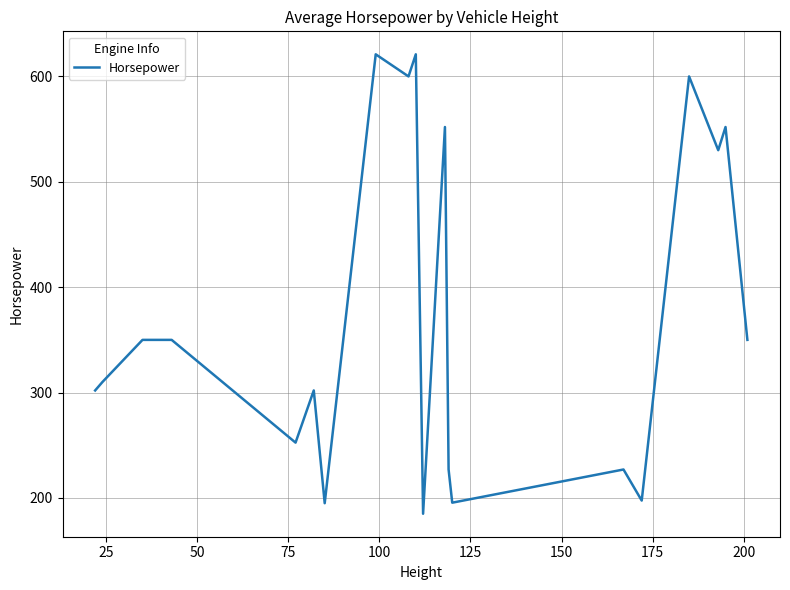

What is the smallest value displayed?

185.0